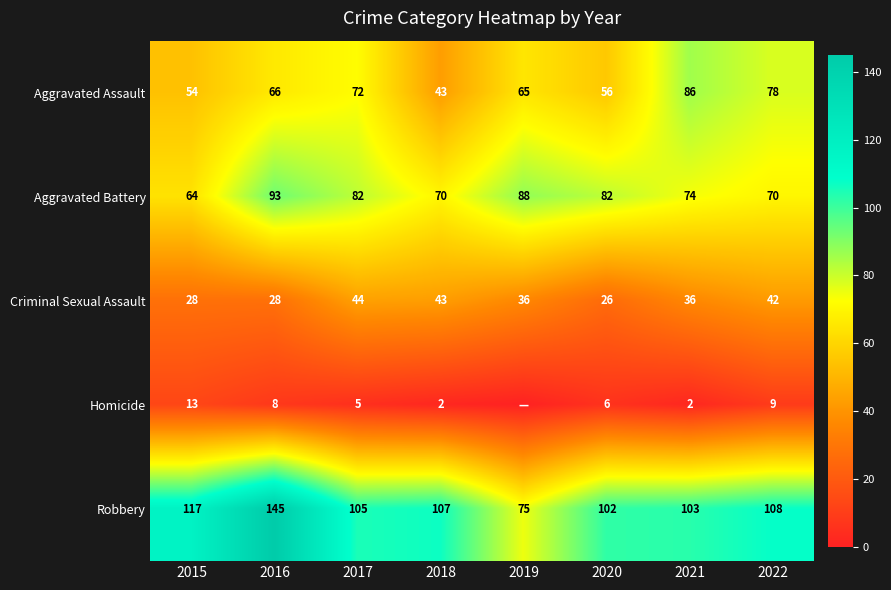

What value does the Robbery series have at 2019?

75